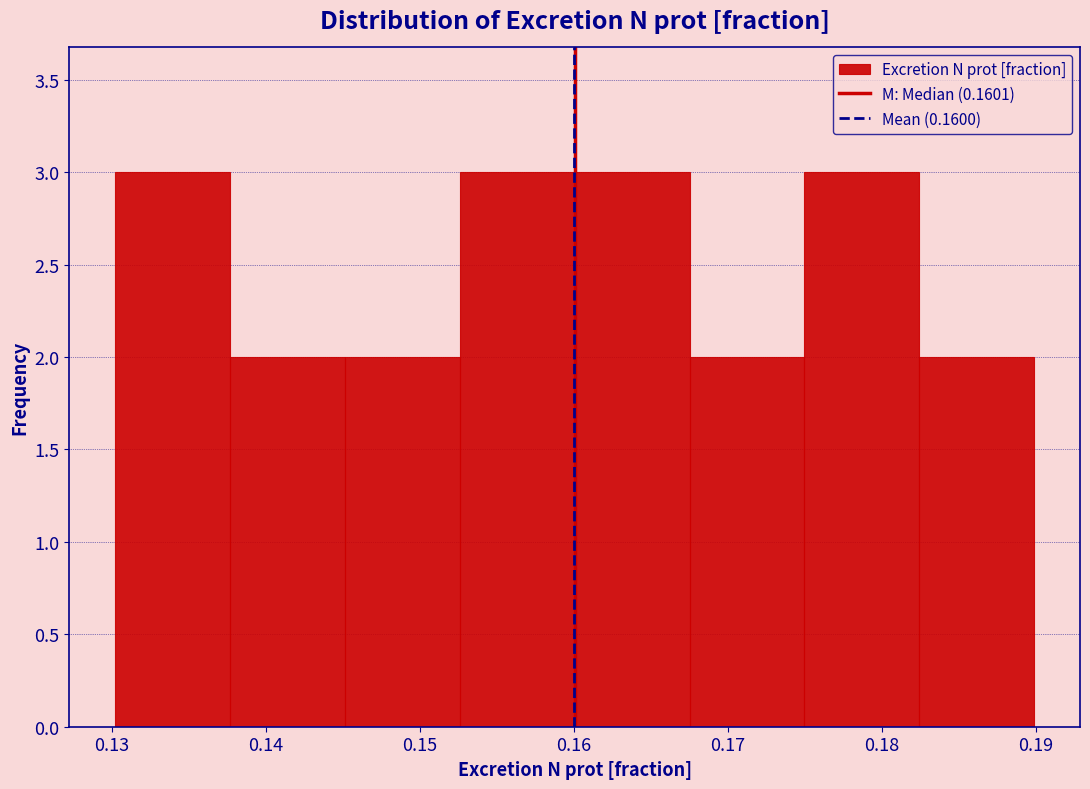

Reading left to right, transcribe this chart: for each bar, give the range it covers on the x-axis and its height. Neither the bar edges nor the heights are printed on the chart, so give them approximately, as read against the axes.

0.130 to 0.138: 3
0.138 to 0.145: 2
0.145 to 0.153: 2
0.153 to 0.160: 3
0.160 to 0.168: 3
0.168 to 0.175: 2
0.175 to 0.182: 3
0.182 to 0.190: 2